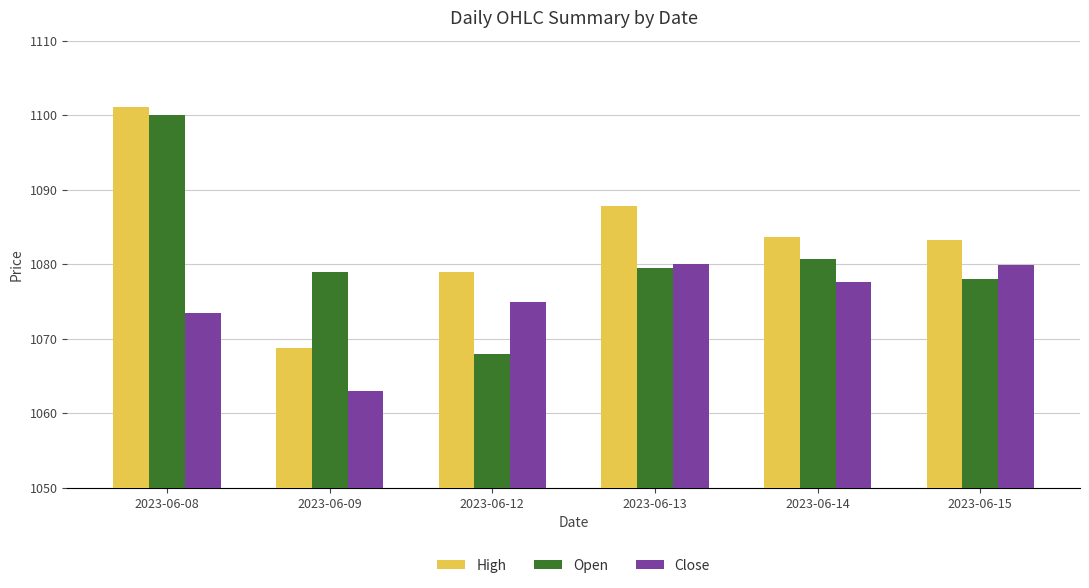

At which label does High reach its minimum?

2023-06-09